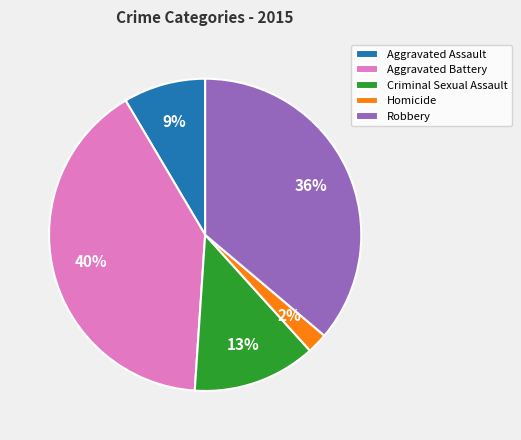

Does Aggravated Assault account for over 50% of the chart?

No